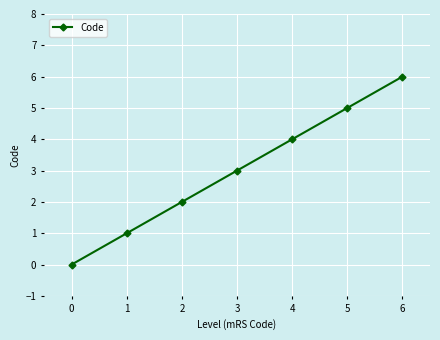

At which label is the value closest to 3?

3